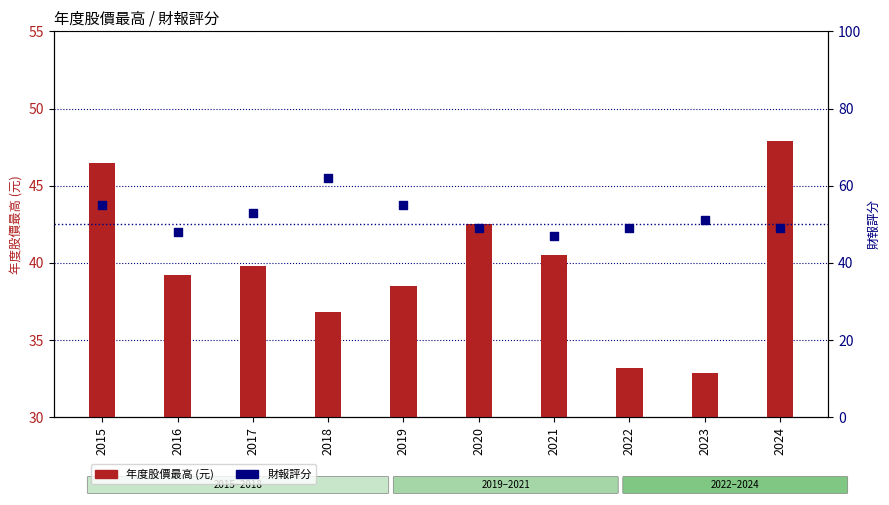

Which series has the largest total across all categories?

財報評分